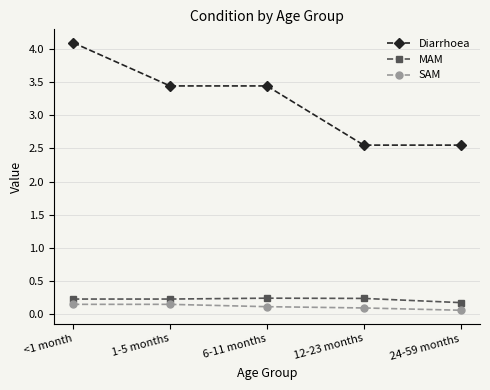

What is the spread (max minus min) of values at 24-59 months?

2.5